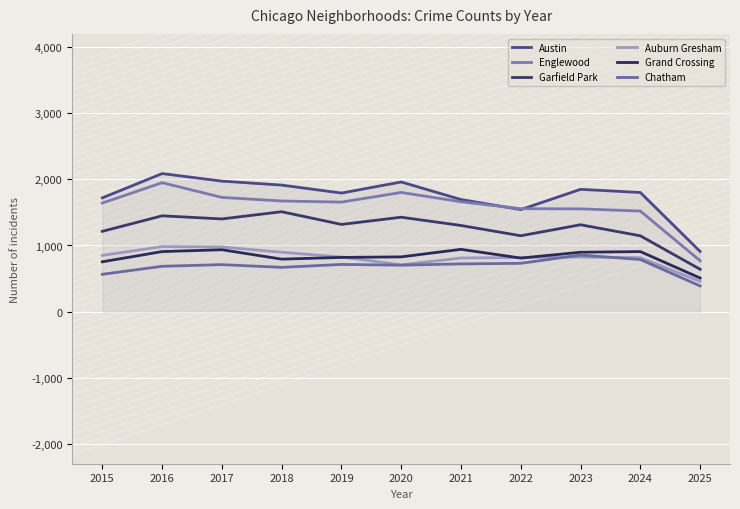

How many lines are shown in the chart?

6